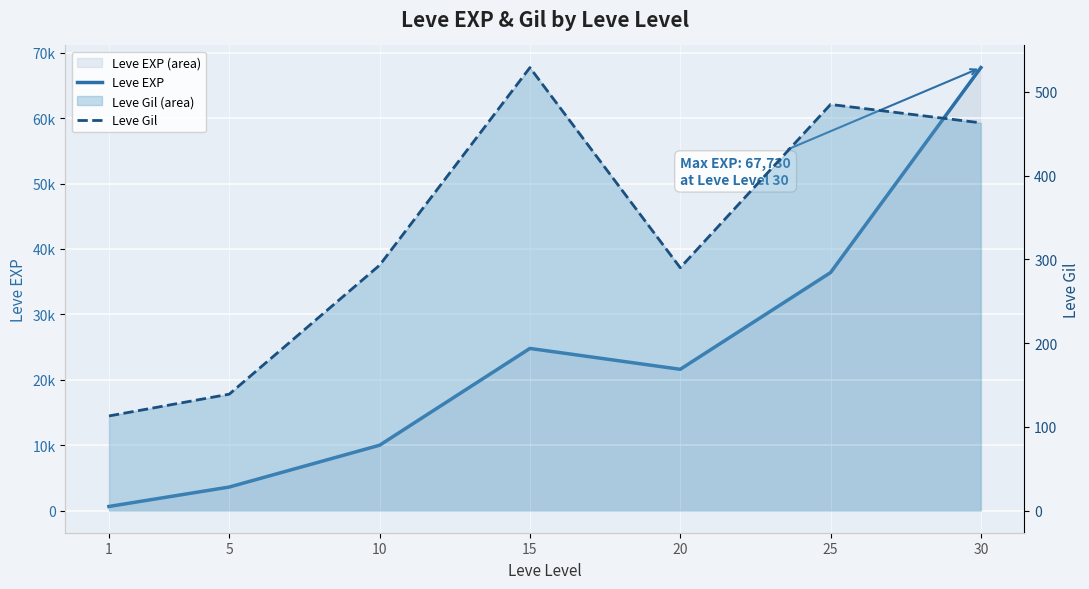

What is the value of the Leve EXP point at the 1st from the left?

630